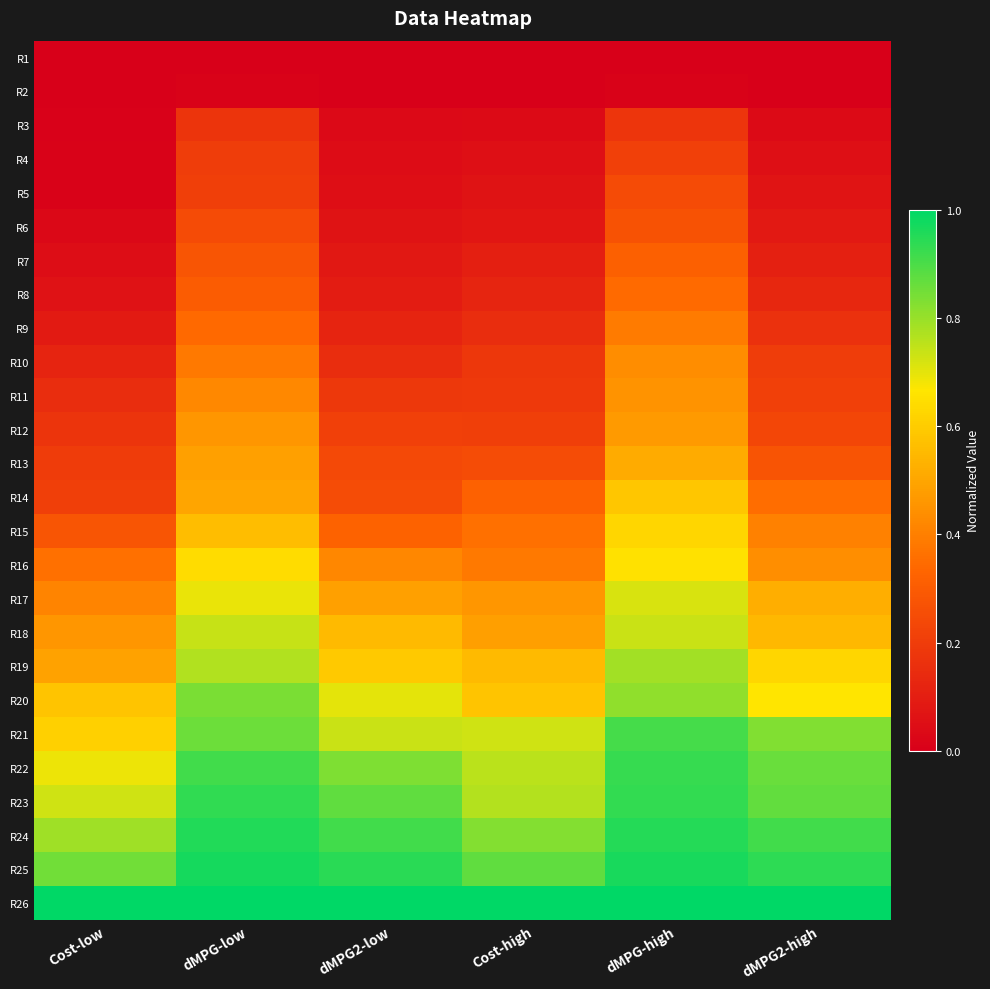

At how many categories does at least one series exceed 0?

6